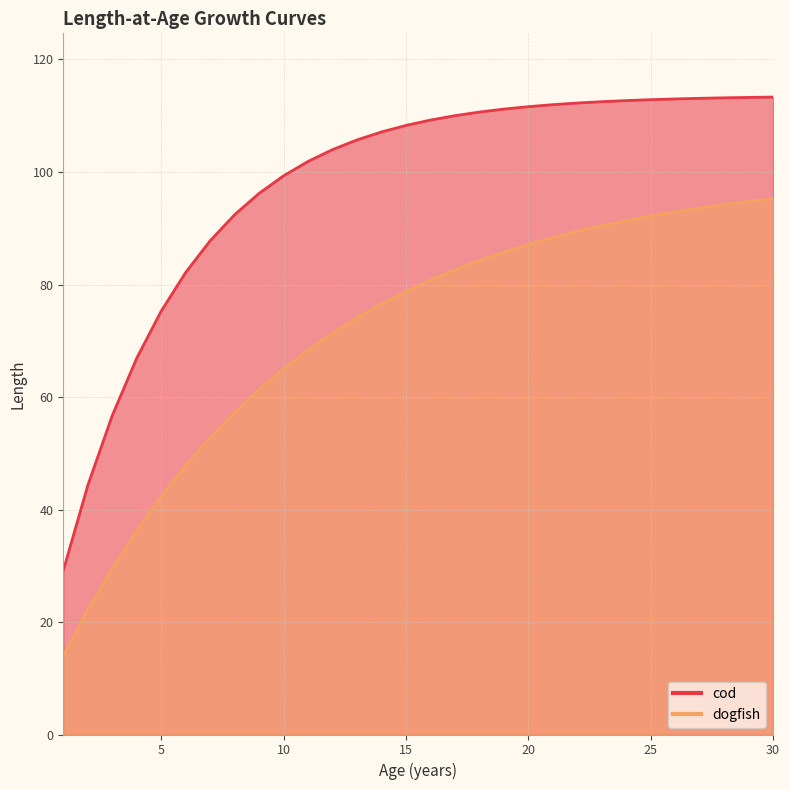

True or false: cod has a value of 19.6 at 6.

False